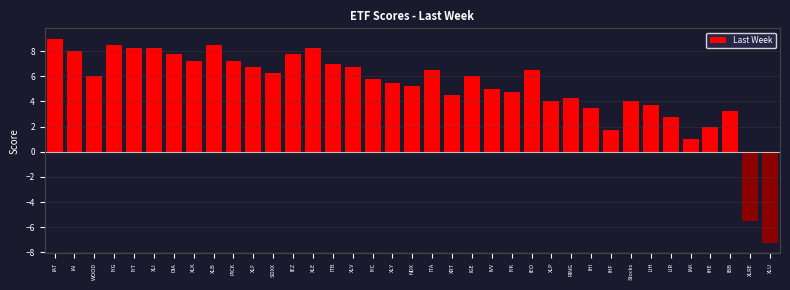

Between RING and DIA, which is larger?

DIA